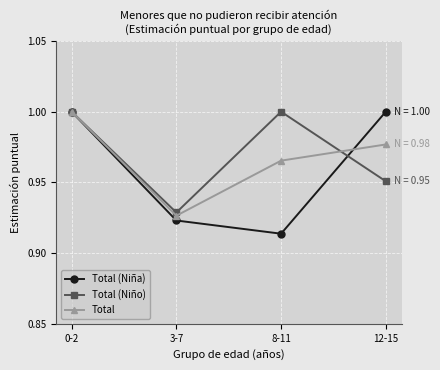

What is the label of the 3rd point from the left?

8-11